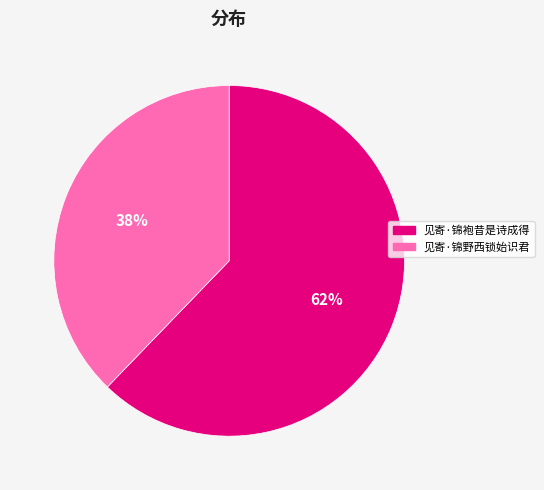

To the nearest percent, what is the difference between the largest and smallest slice percentages?

24%